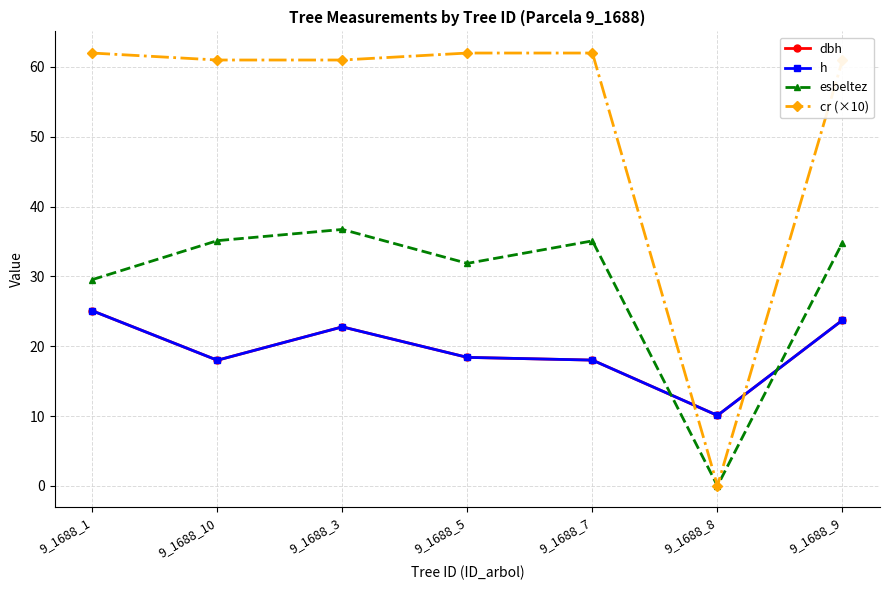

Which series has the widest spread of values?

cr (×10)